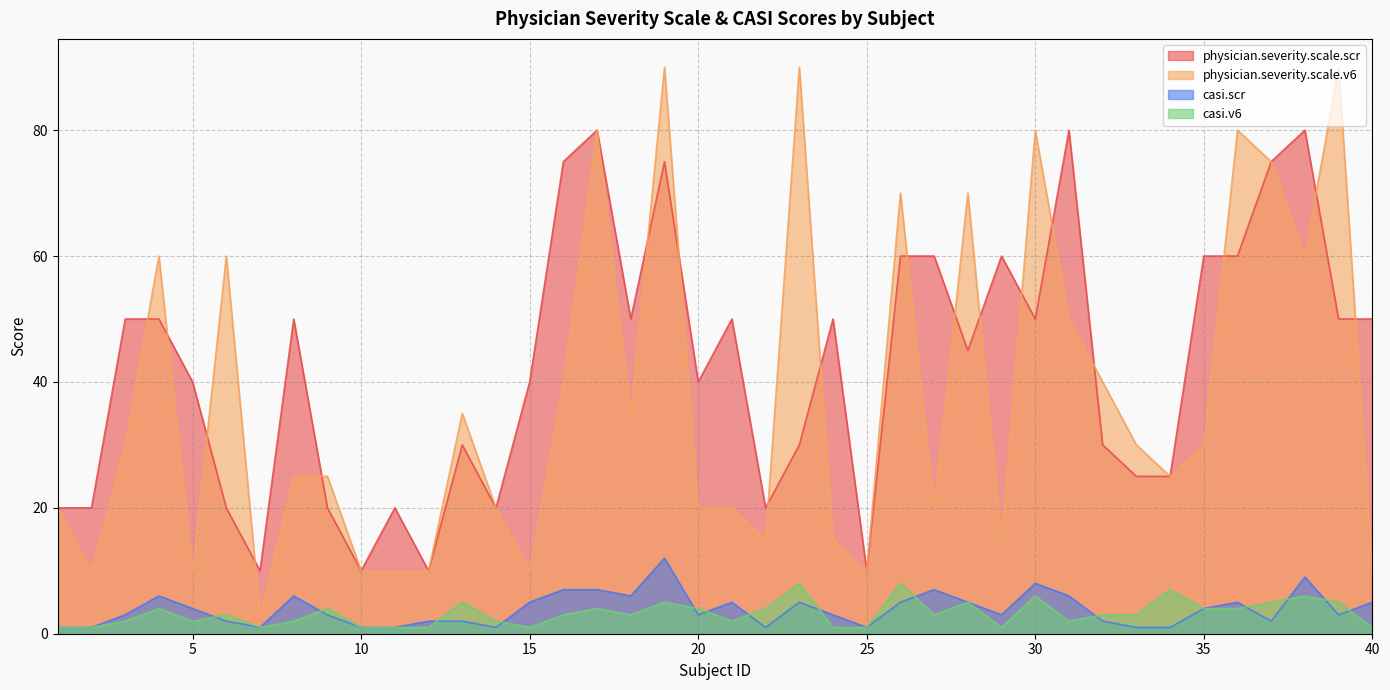

What is the sum of the casi.scr values at 27 and 7?

8